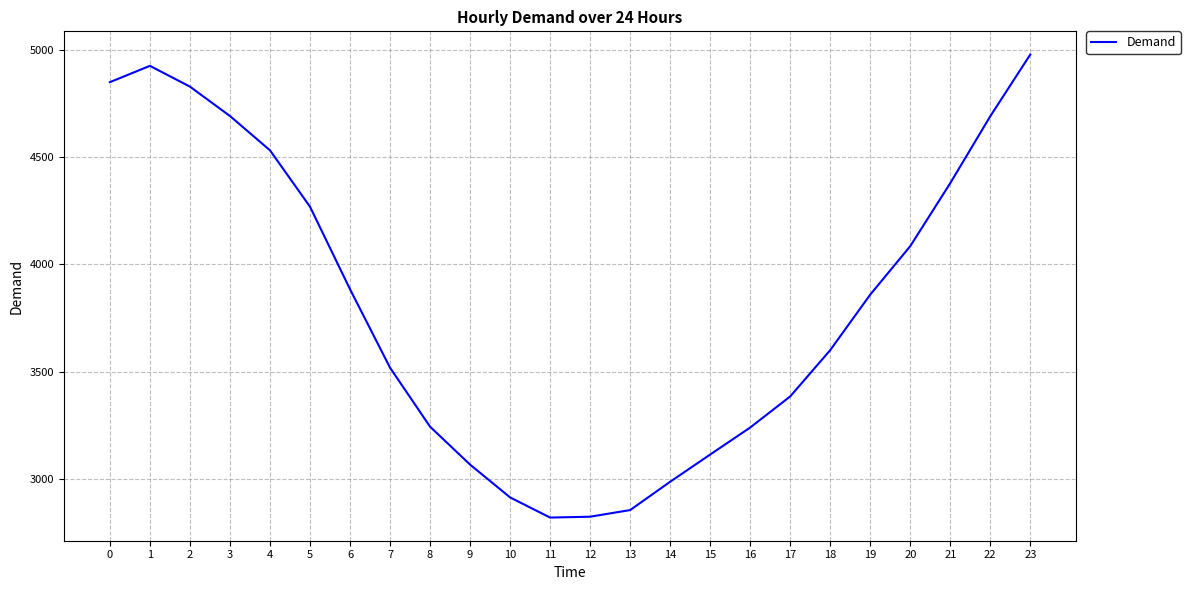

What is the maximum value shown in the chart?

4979